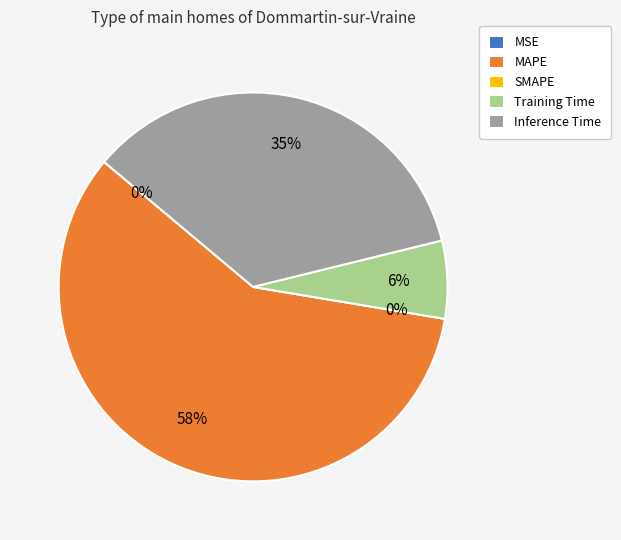

Which slice is the largest?

MAPE